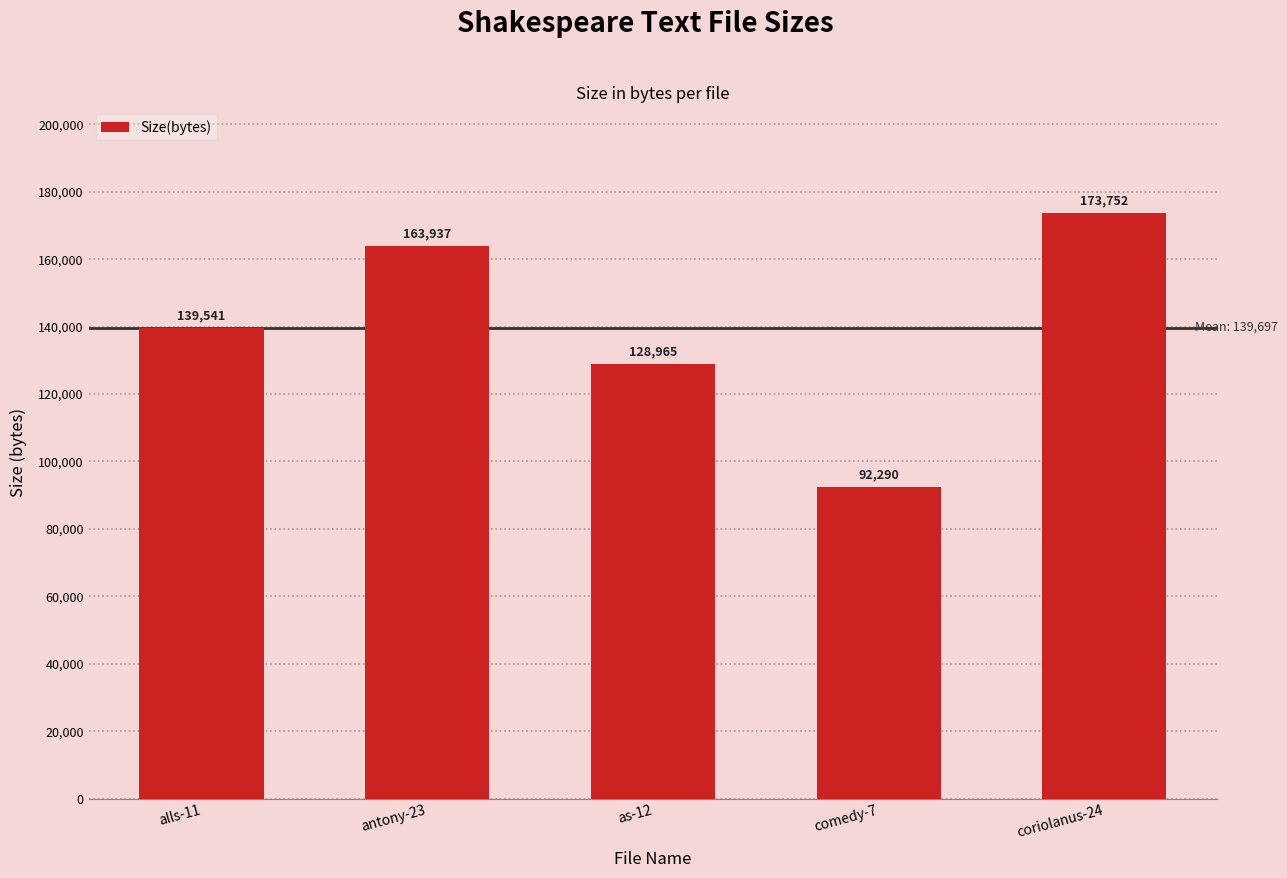

Between as-12 and coriolanus-24, which is larger?

coriolanus-24